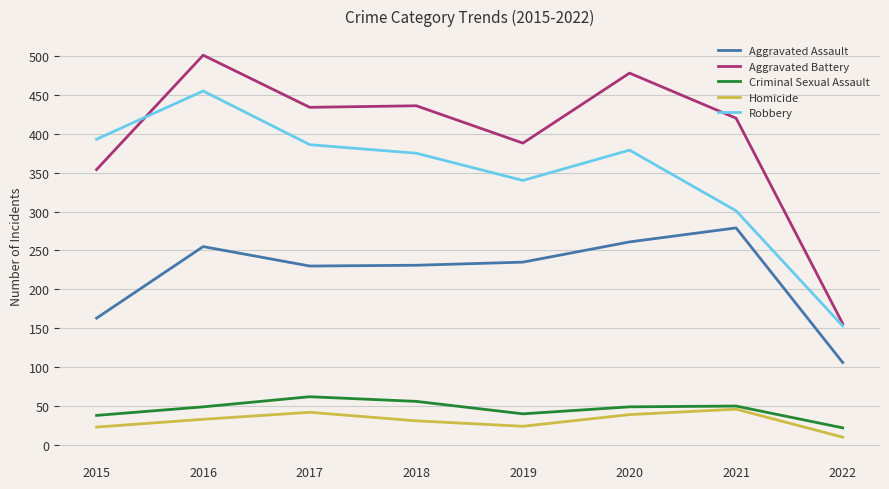

The value of Homicide at 2016 is 33. True or false?

True